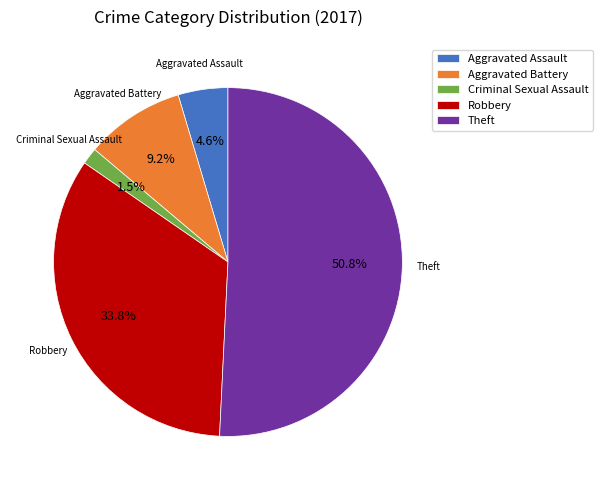

What is the ratio of the value at Criminal Sexual Assault to the value at Aggravated Battery?

0.2